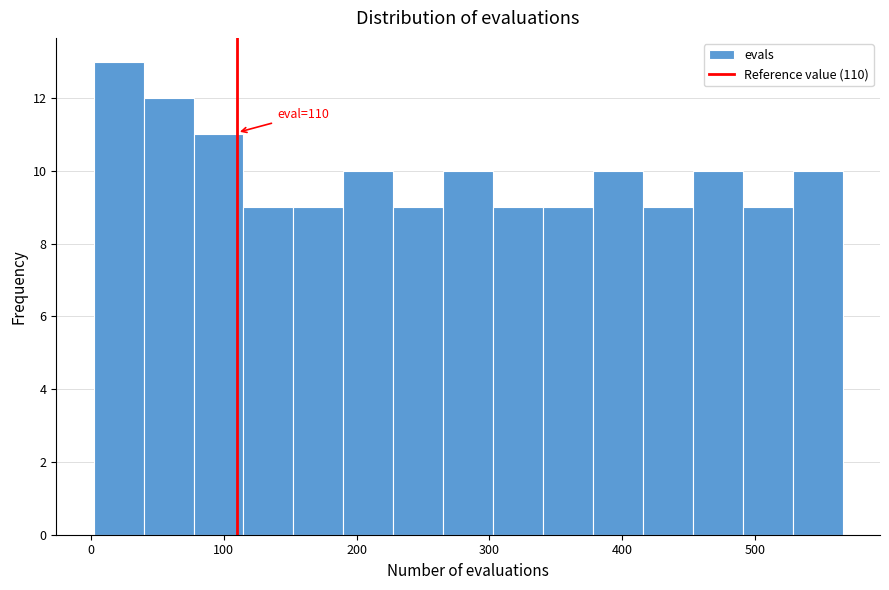

Around what value on the x-axis is the tallest bar? Give the approximate position of its centre, as read against the axis.

20